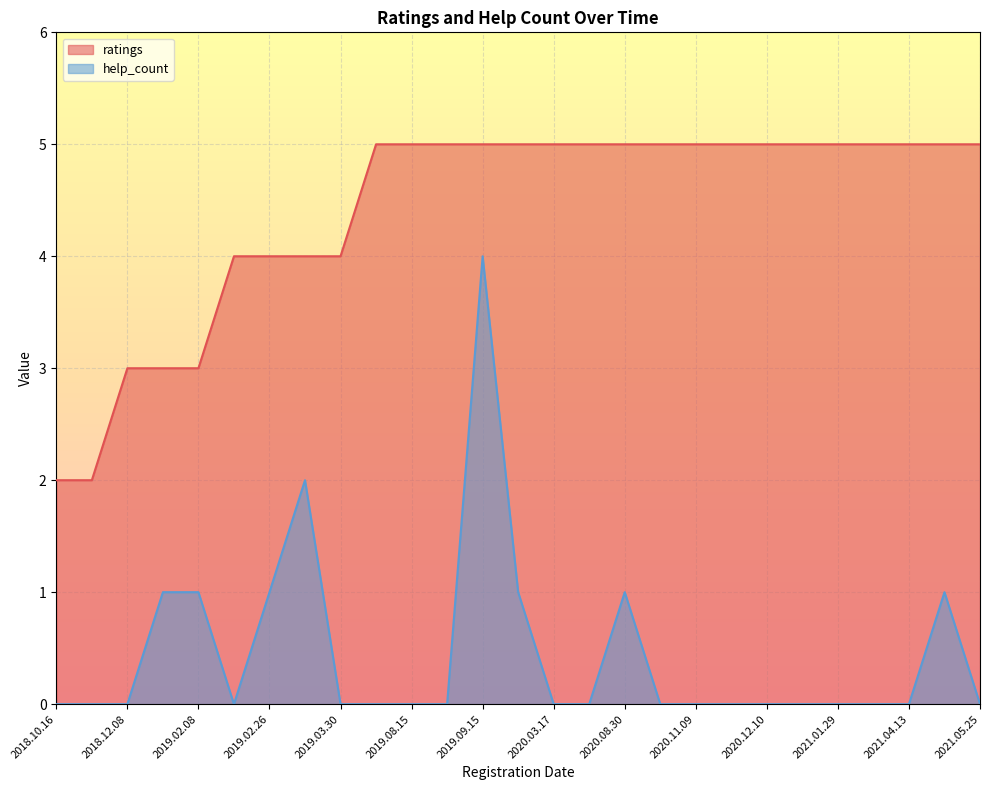

What is the label of the 14th point from the left?

2019.12.30